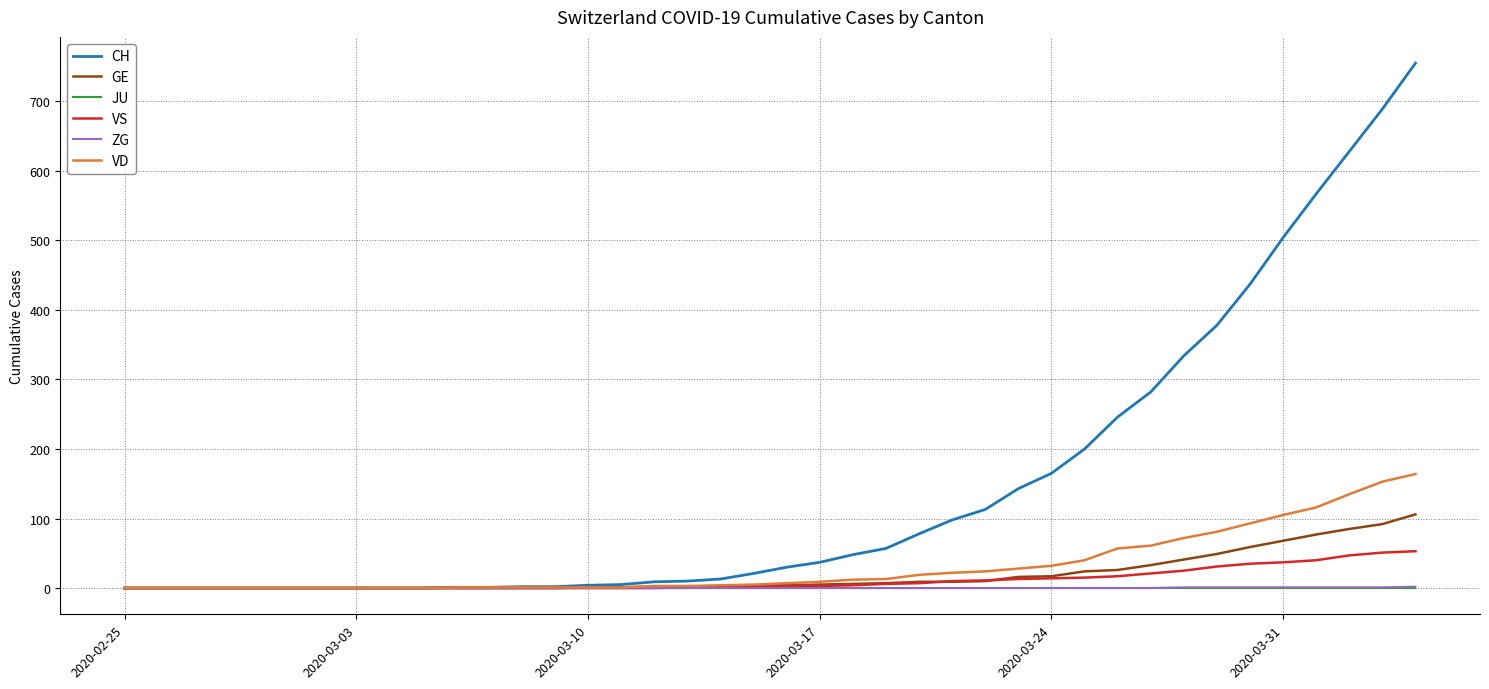

Which series has the largest total across all categories?

CH